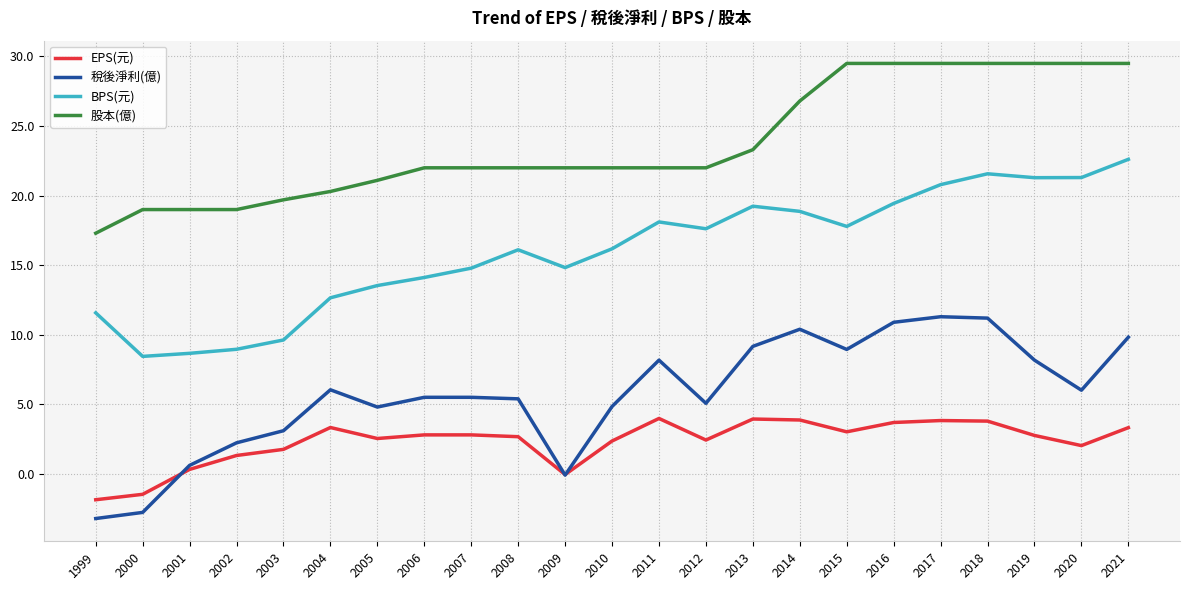

List the series in order of their peak value, lowest first.

EPS(元), 稅後淨利(億), BPS(元), 股本(億)